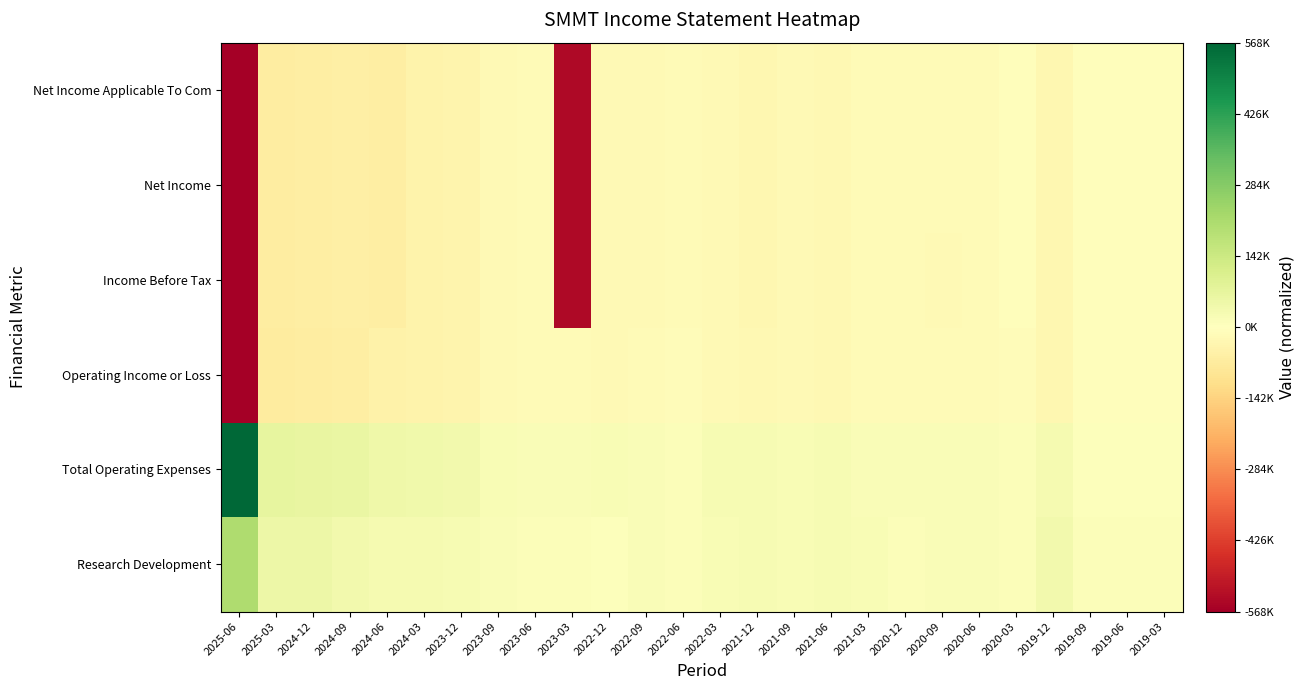

At which category is the sum across all series the highest?

2020-03